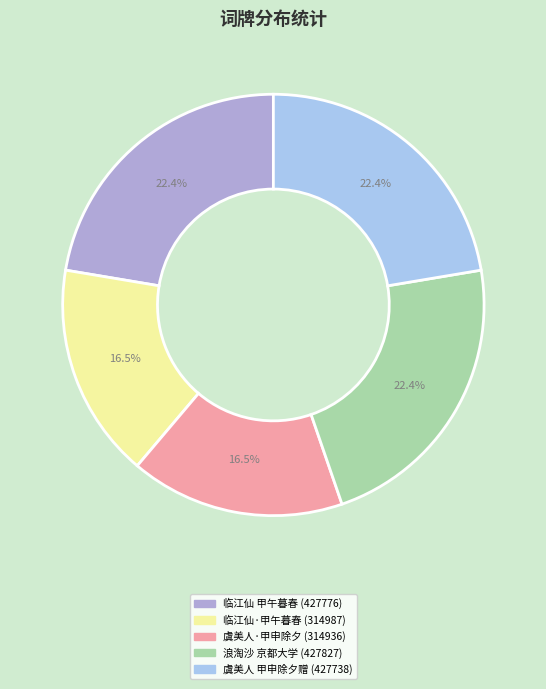

Is there any slice that represents more than half of the pie?

No